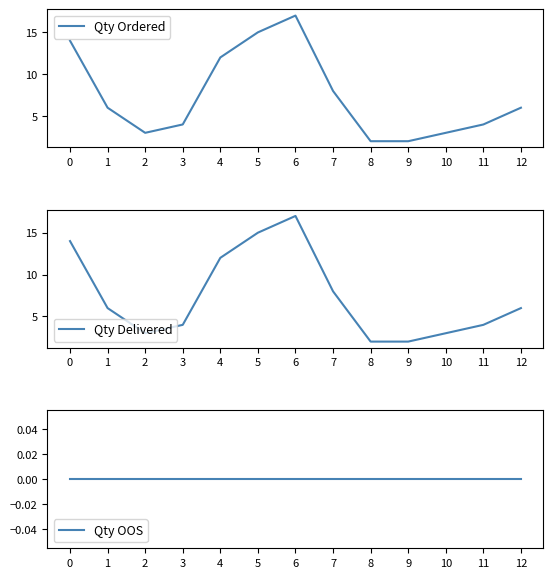

True or false: Qty OOS and Qty Ordered cross at least once.

False